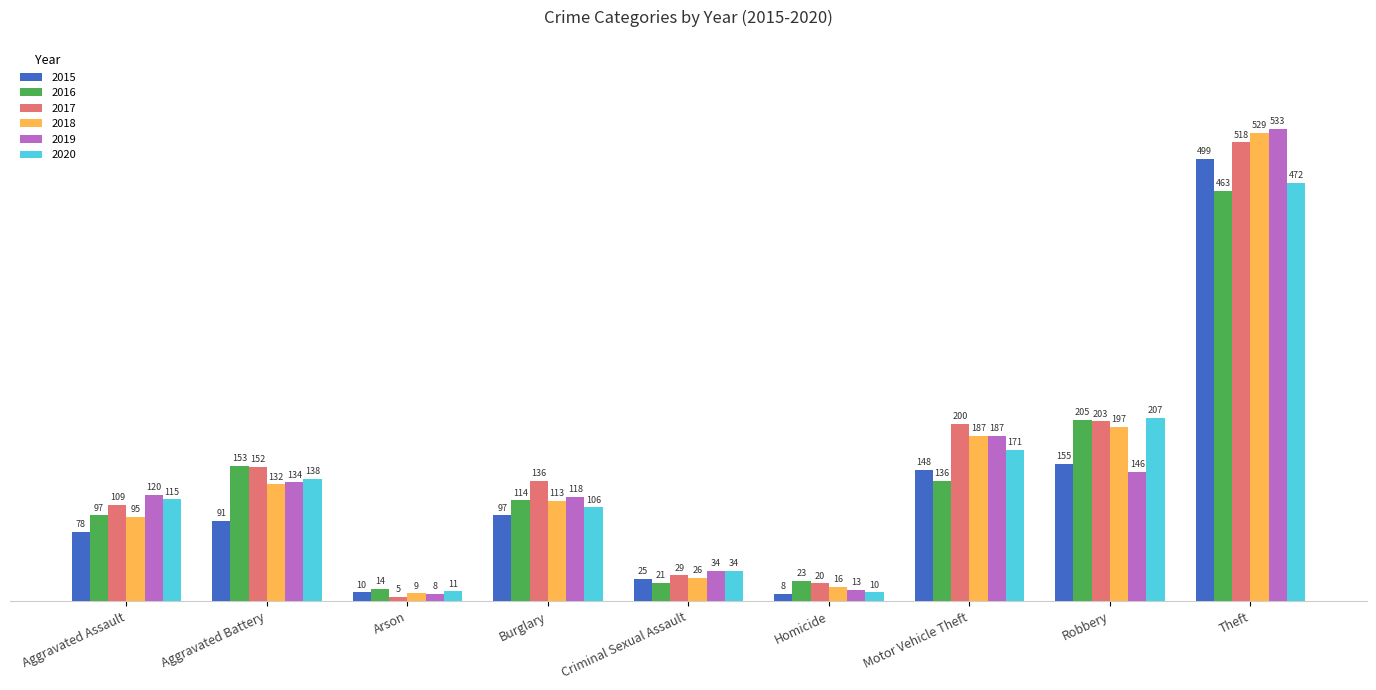

What are all the series names shown in the legend?

2015, 2016, 2017, 2018, 2019, 2020